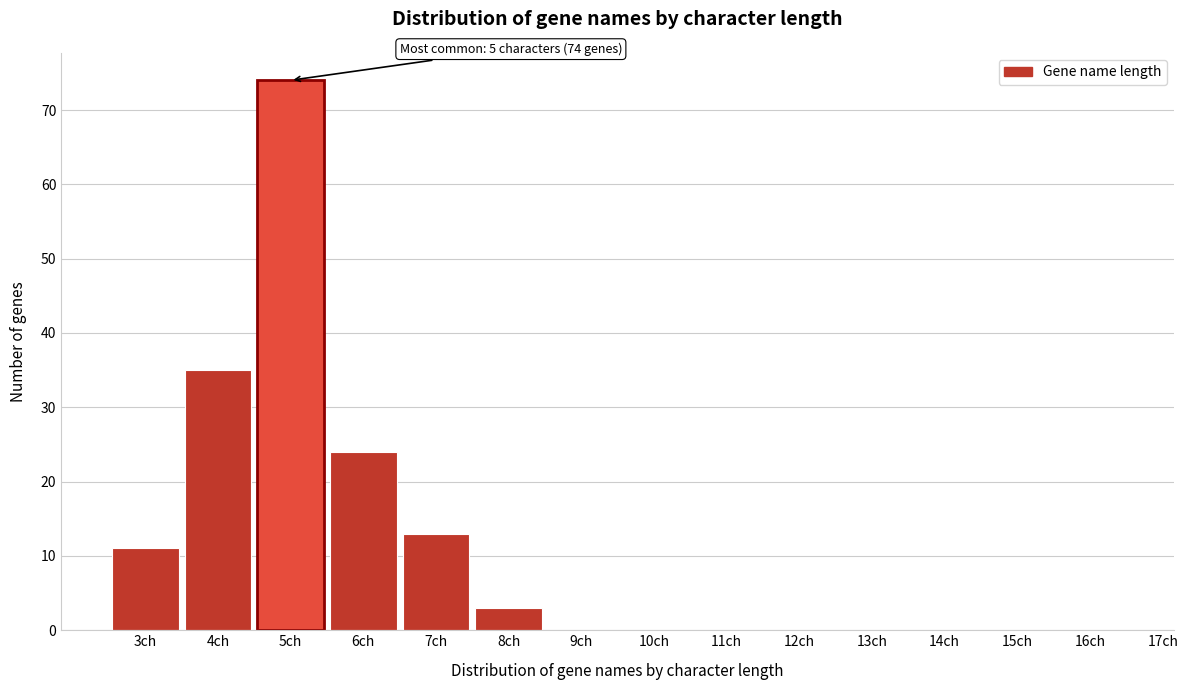

Reading left to right, transcribe all the data shown in this chart.

3ch=11	4ch=35	5ch=74	6ch=24	7ch=13	8ch=3	9ch=0	10ch=0	11ch=0	12ch=0	13ch=0	14ch=0	15ch=0	16ch=0